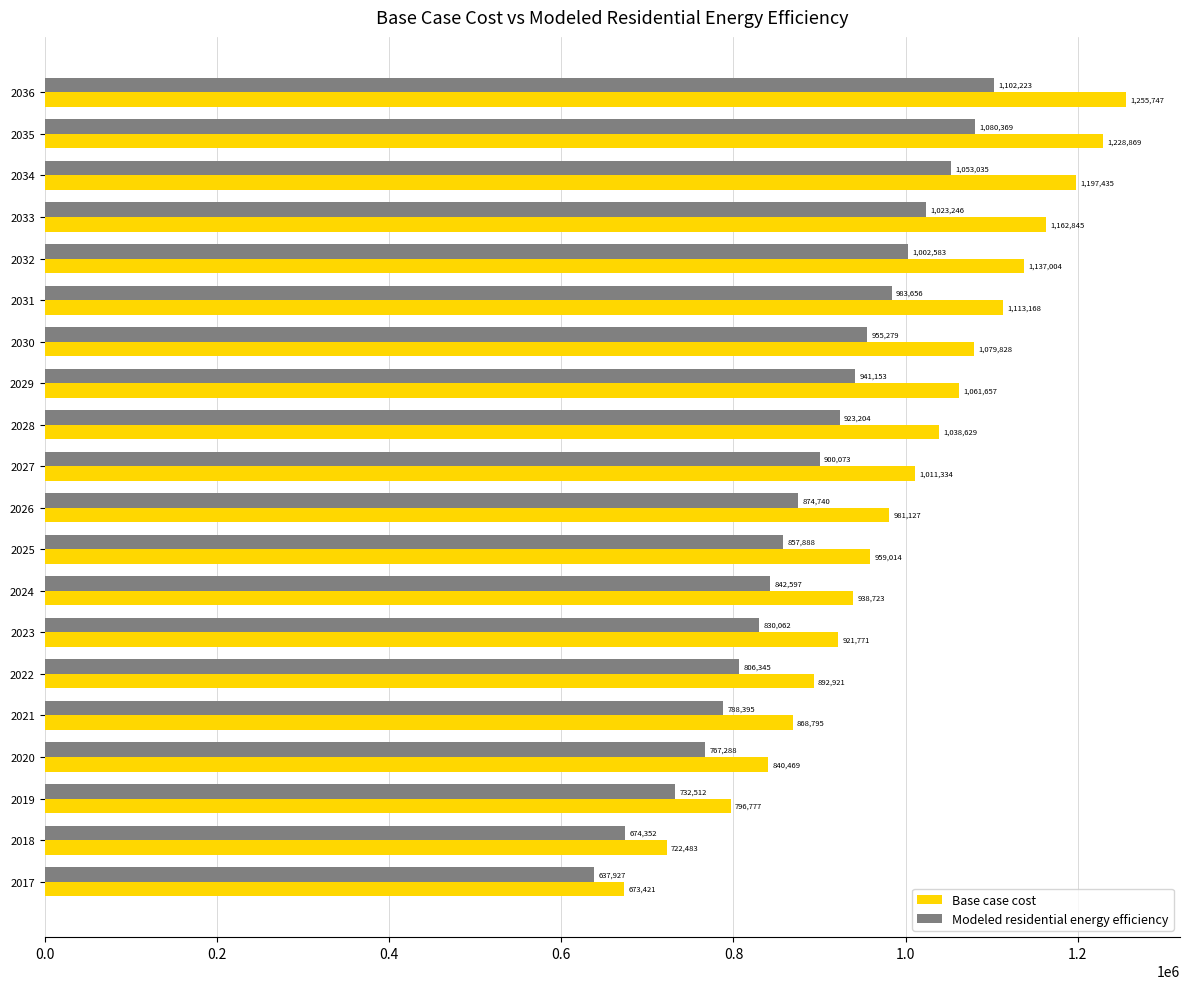

At which category does the chart reach its peak across all series?

2036